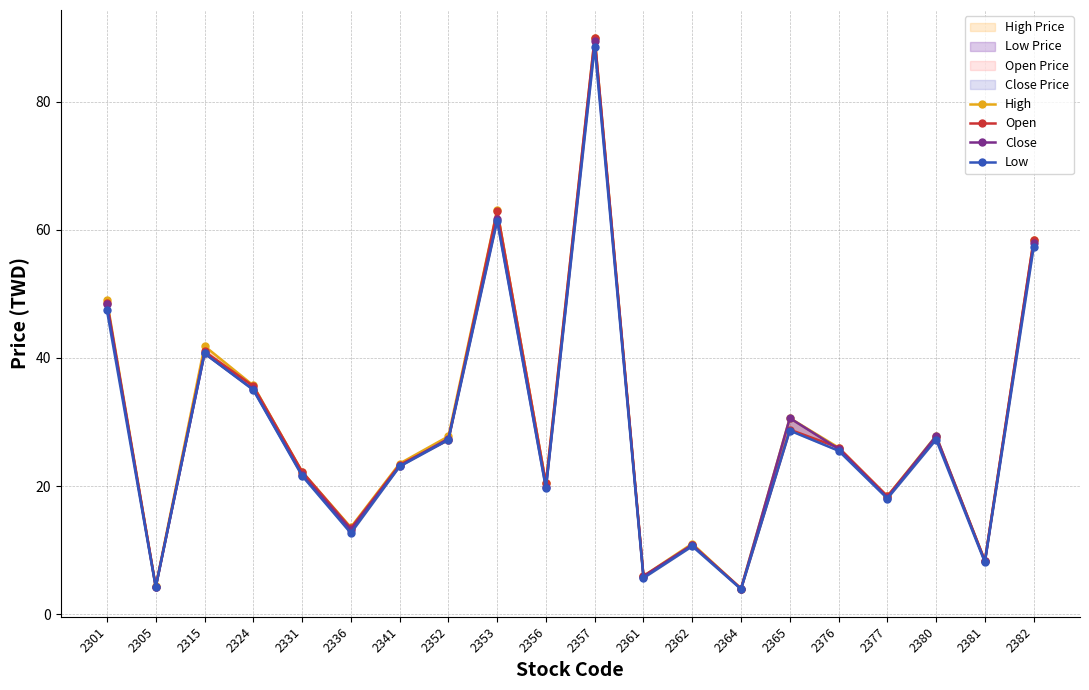

Which category has the highest value in the Open series?

2357